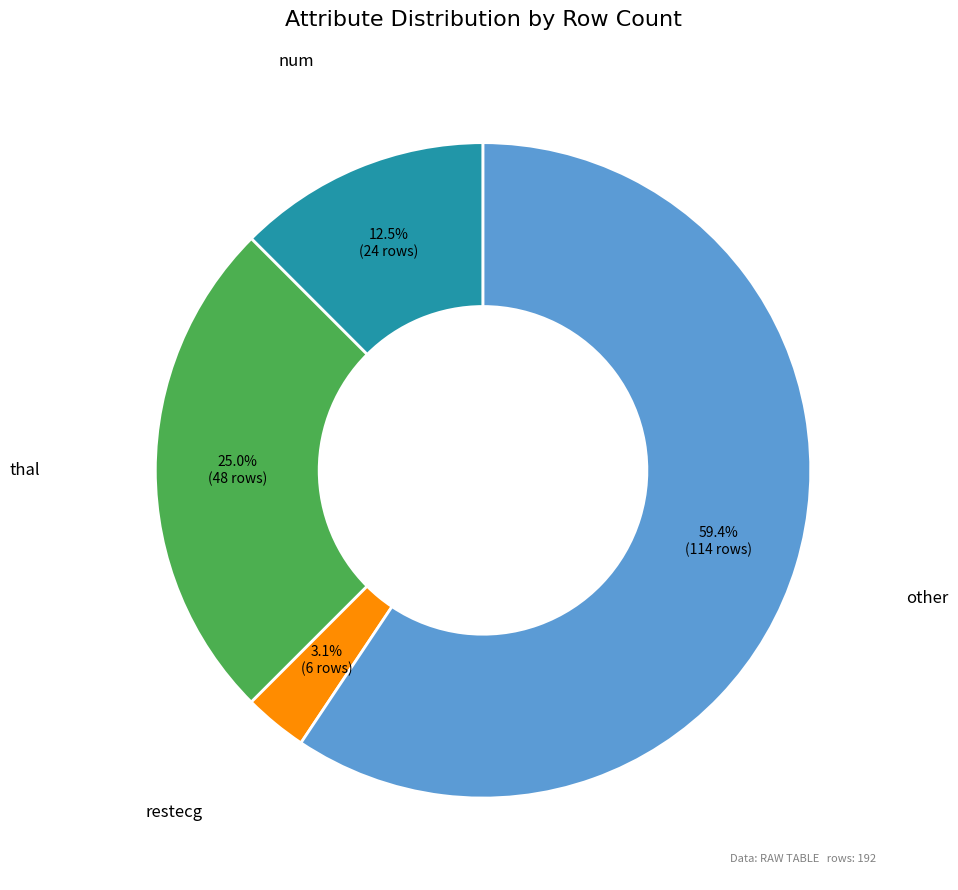

Which slice is the largest?

other